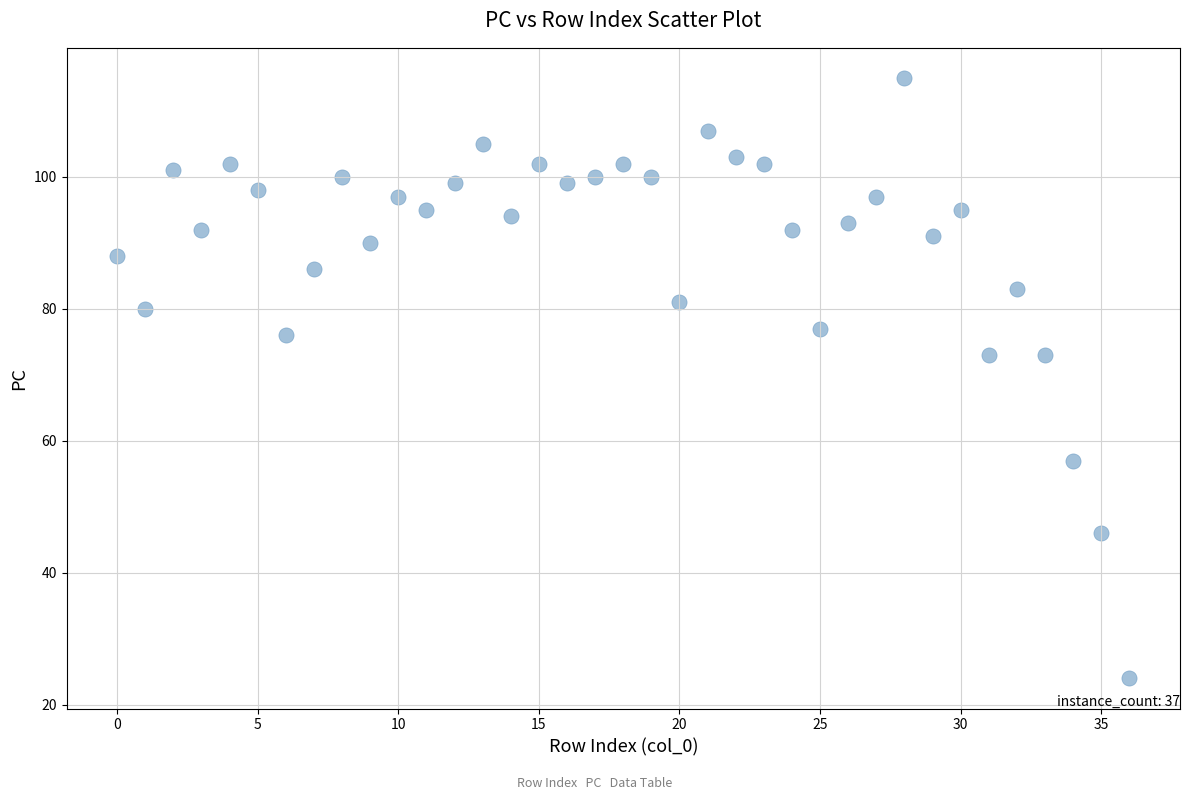

What is the range of Y values (max minus min)?

91